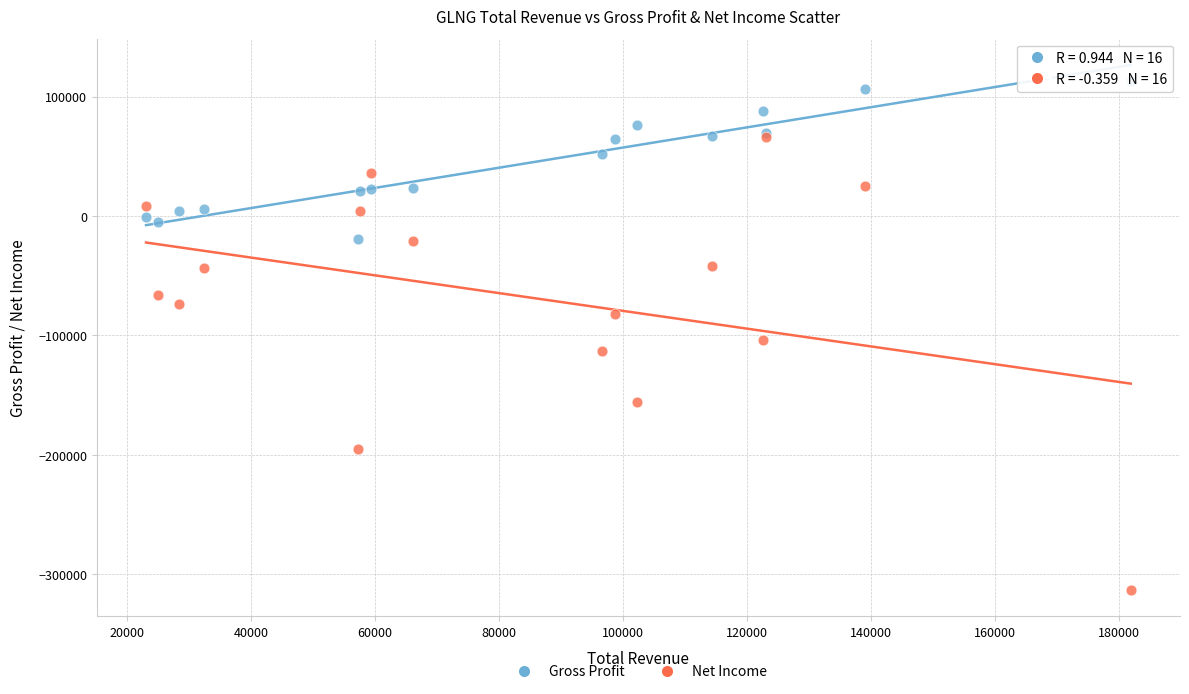

In the Gross Profit series, what Y value is closest to 46600?

51500